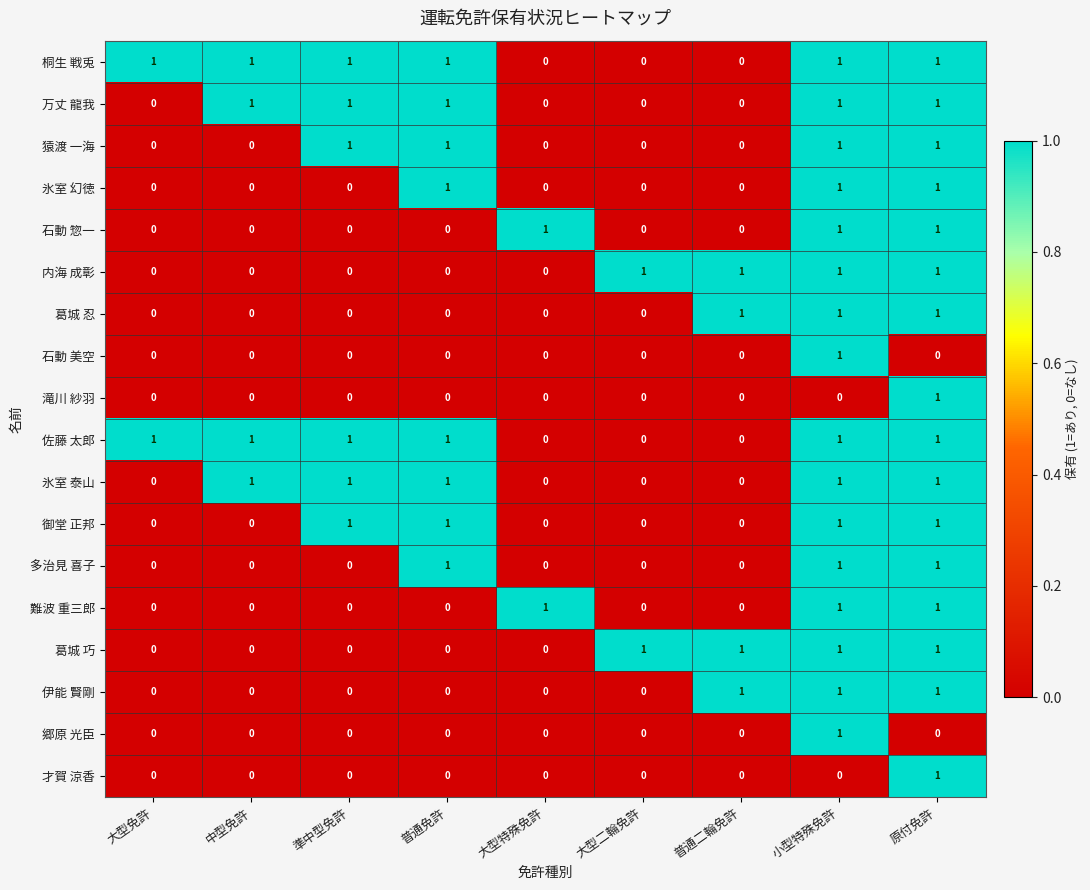

At which label does 石動 美空 reach its peak?

小型特殊免許